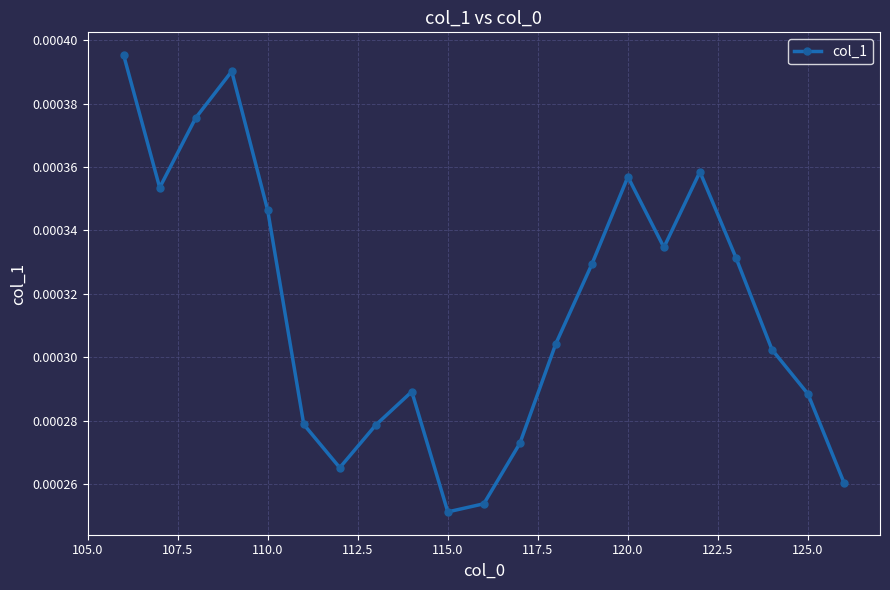

True or false: the data has more than 1 interior local peaks.

True